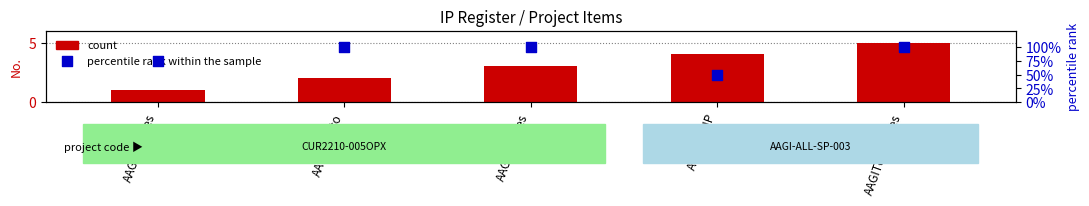

Which series contains the lowest Y value?

No. (count)